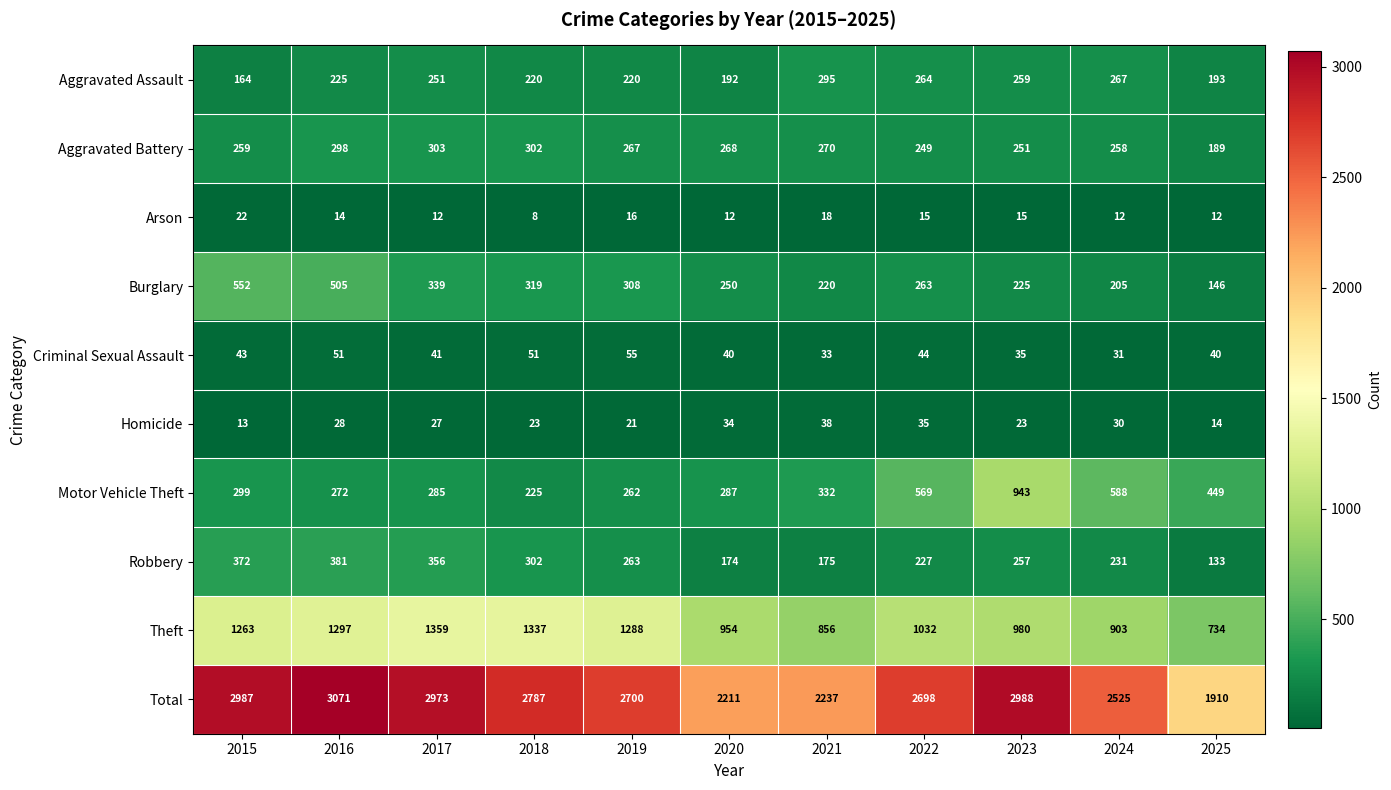

What is the total value across all series at 2017?

5946